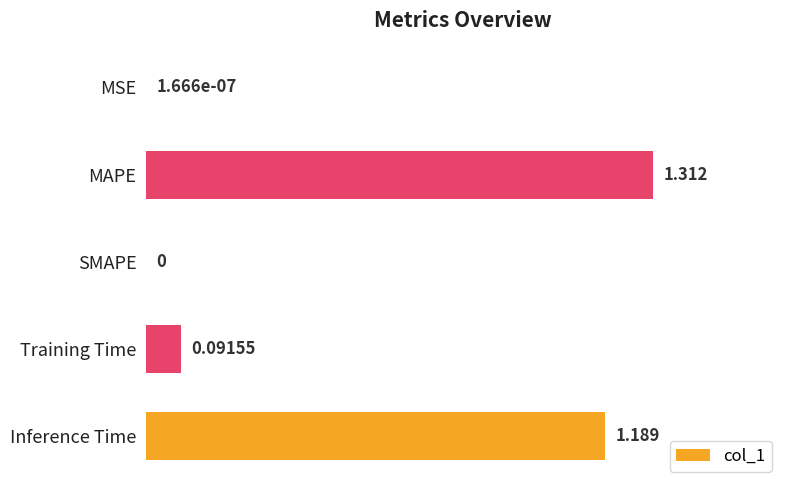

Which category has the highest value across all series?

MAPE